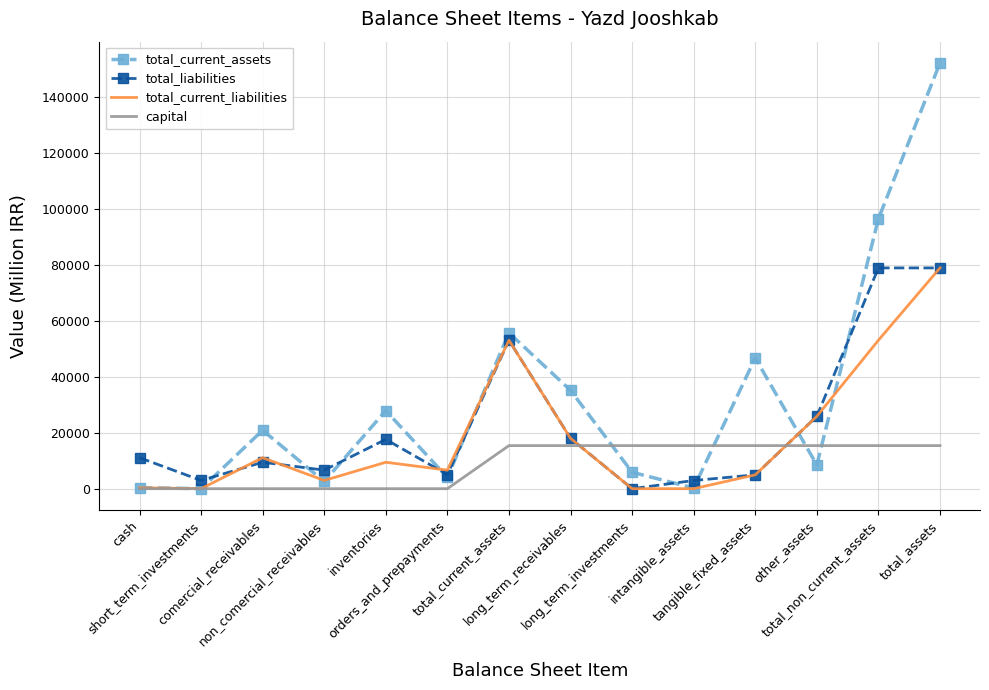

After their last crossing, which series has the higher values: total_liabilities or capital?

total_liabilities